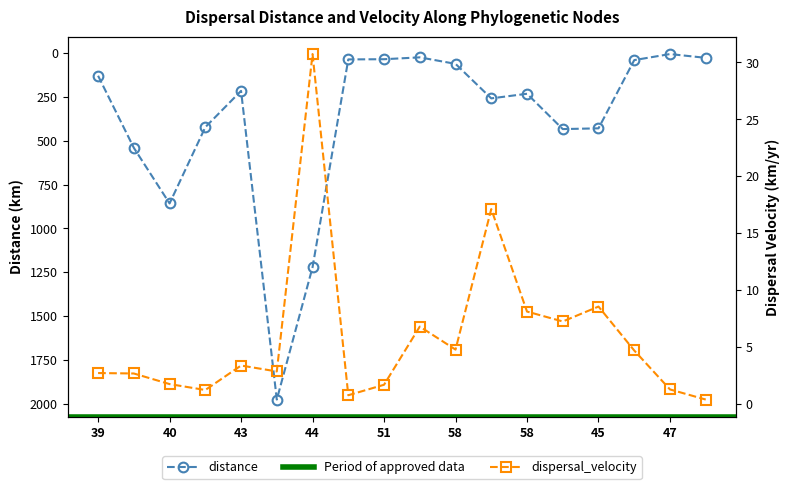

Reading right to left, what are all the values shown in this chart?

distance: 27.3	5.7	40.2	429.1	433.4	232.0	258.3	61.6	24.5	35.1	36.2	1221.1	1975.2	215.7	422.6	857.2	540.2	129.4
dispersal_velocity: 0.4	1.3	4.7	8.6	7.2	8.1	17.1	4.8	6.8	1.7	0.8	30.7	2.9	3.4	1.2	1.8	2.7	2.7